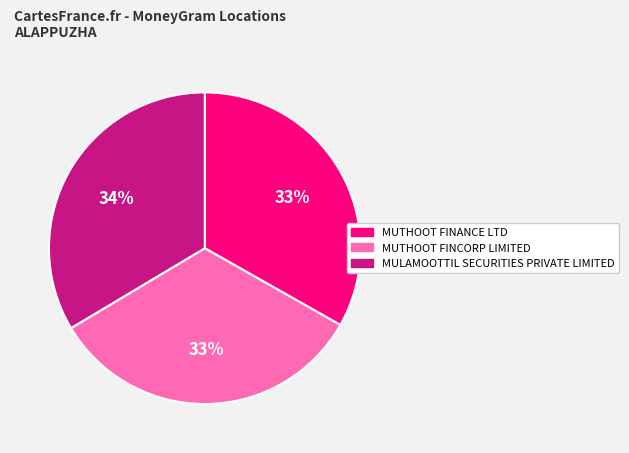

To the nearest percent, what is the average slice percentage?

33%